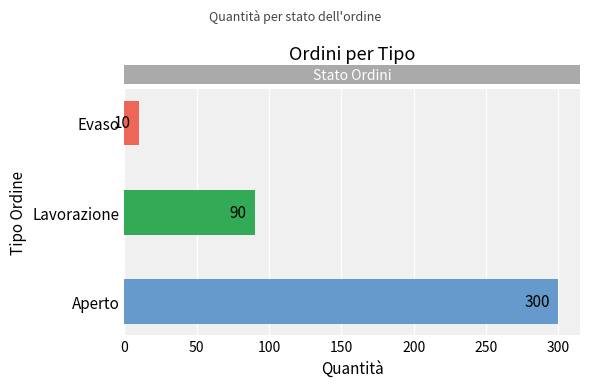

Reading top to bottom, what are all the values shown in this chart?

10	90	300